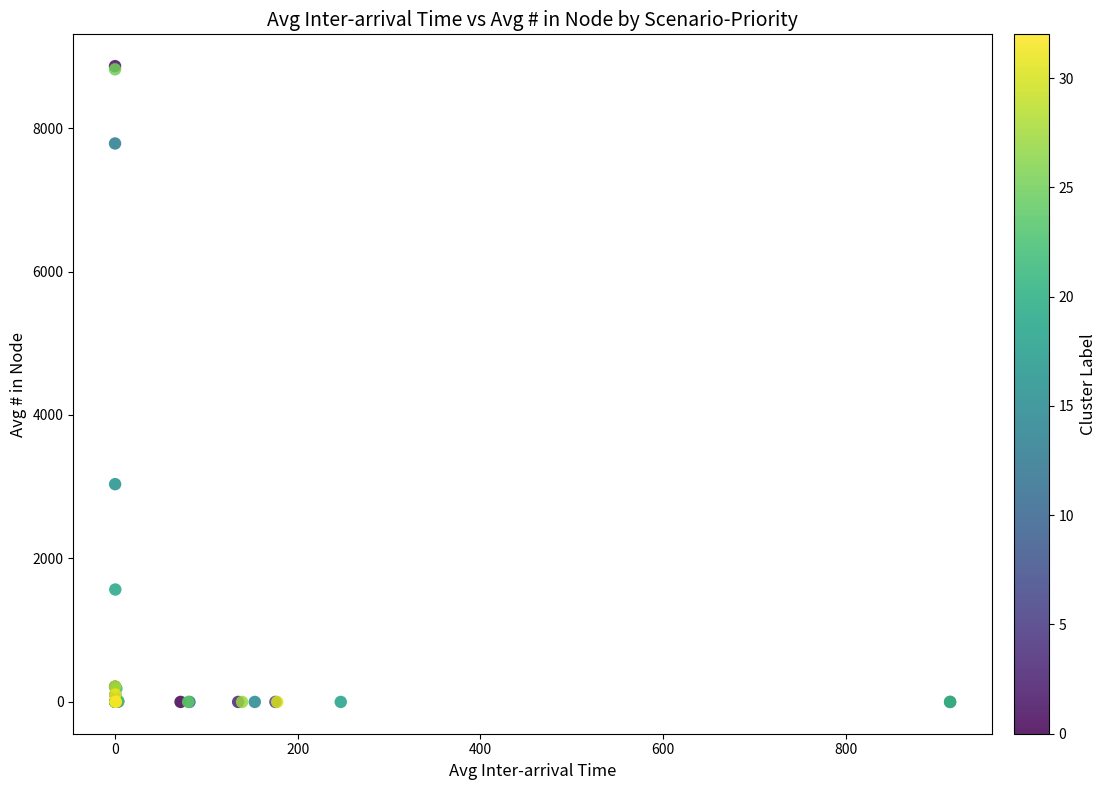

What Y value in the scatter plot is closest to 4431?

3035.8